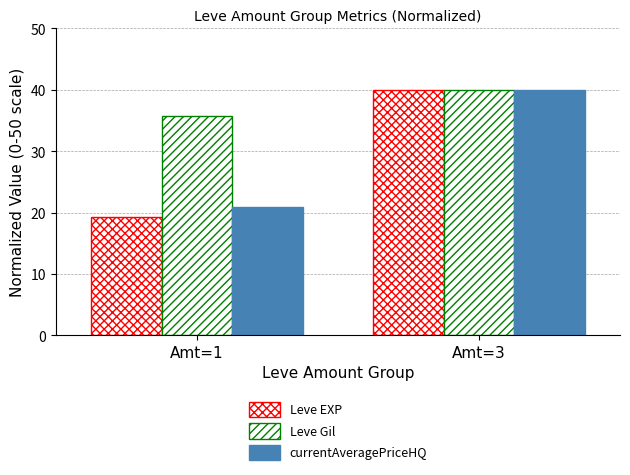

Reading right to left, transcribe all the data shown in this chart.

Leve EXP: Amt=3=40.0	Amt=1=19.3
Leve Gil: Amt=3=40.0	Amt=1=35.8
currentAveragePriceHQ: Amt=3=40.0	Amt=1=20.9